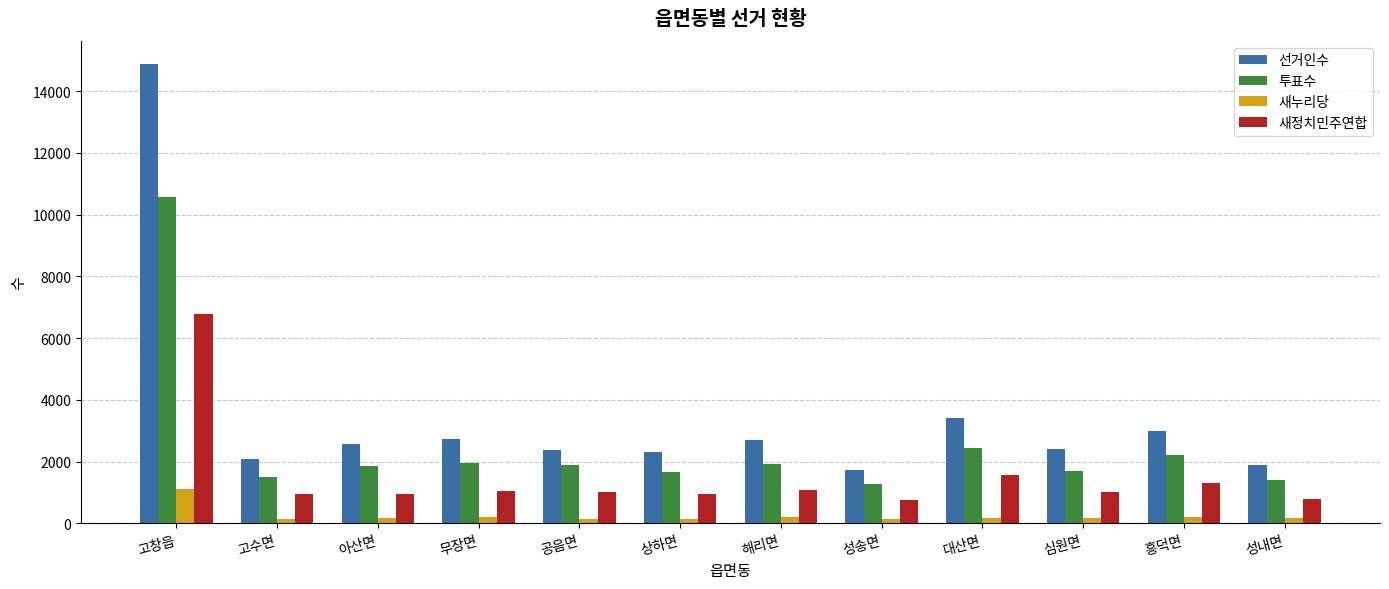

Between 해리면 and 대산면, which series saw the biggest shift?

선거인수